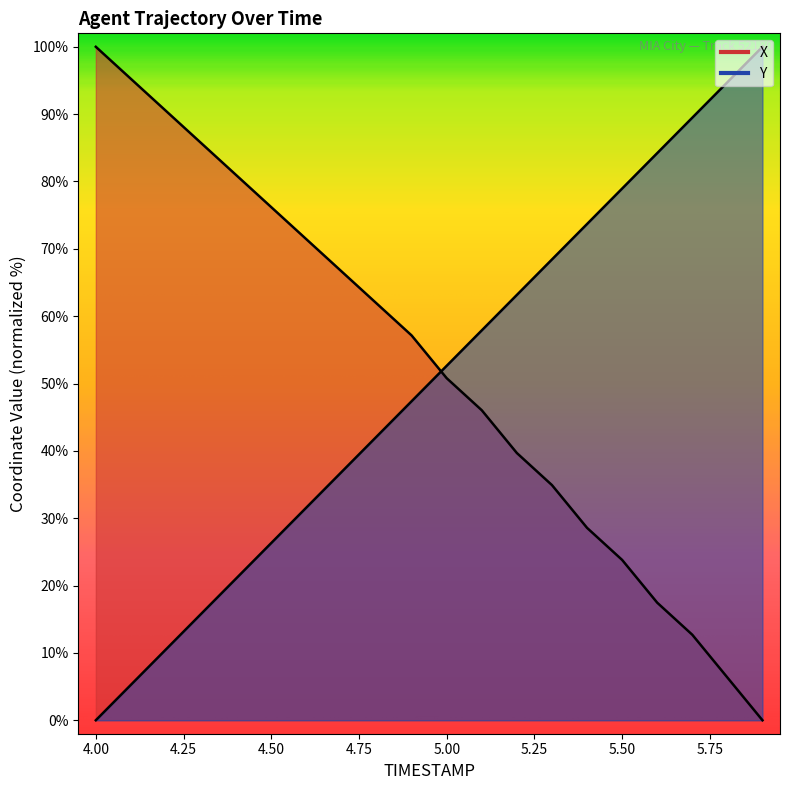

Is it true that Y equals 61.2 at 4.7?

False